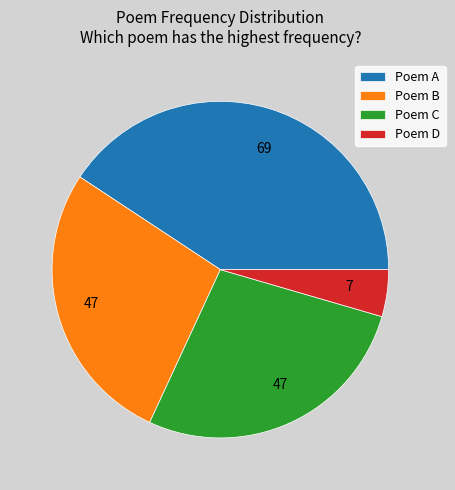

Do Poem A and Poem C together represent more than half of the pie?

Yes